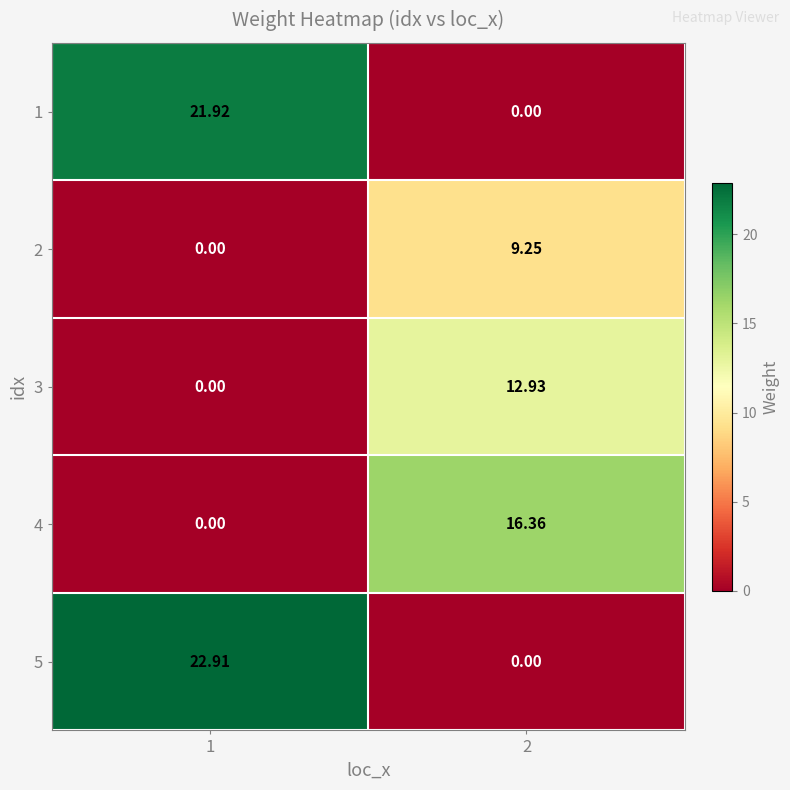

At which category is the sum across all series the highest?

1